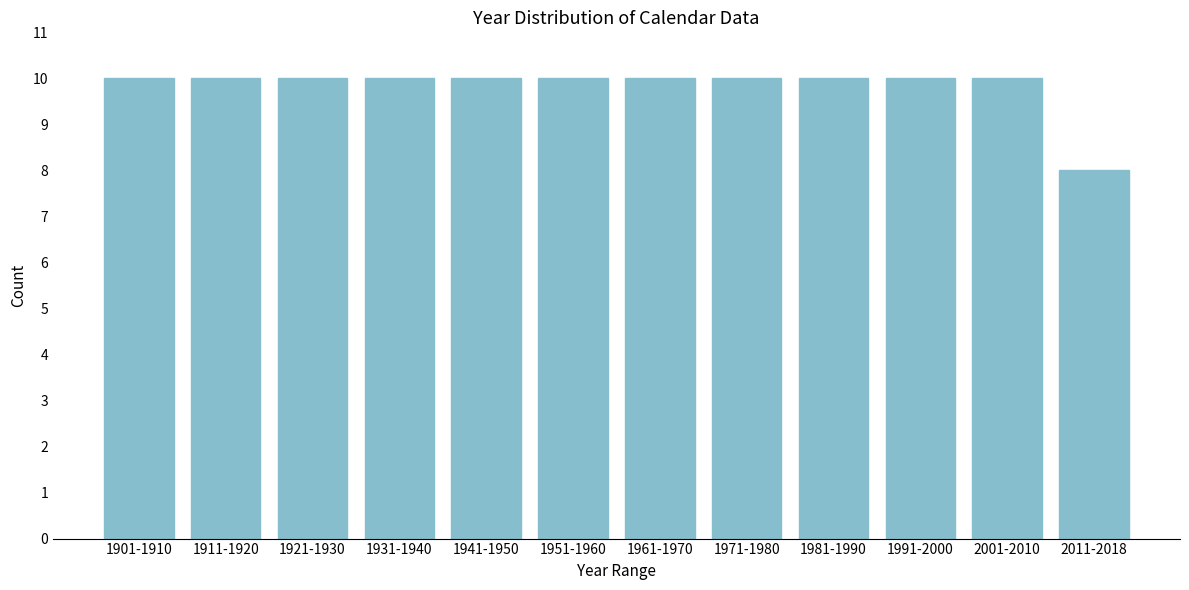

Reading left to right, what are all the values shown in this chart?

10	10	10	10	10	10	10	10	10	10	10	8